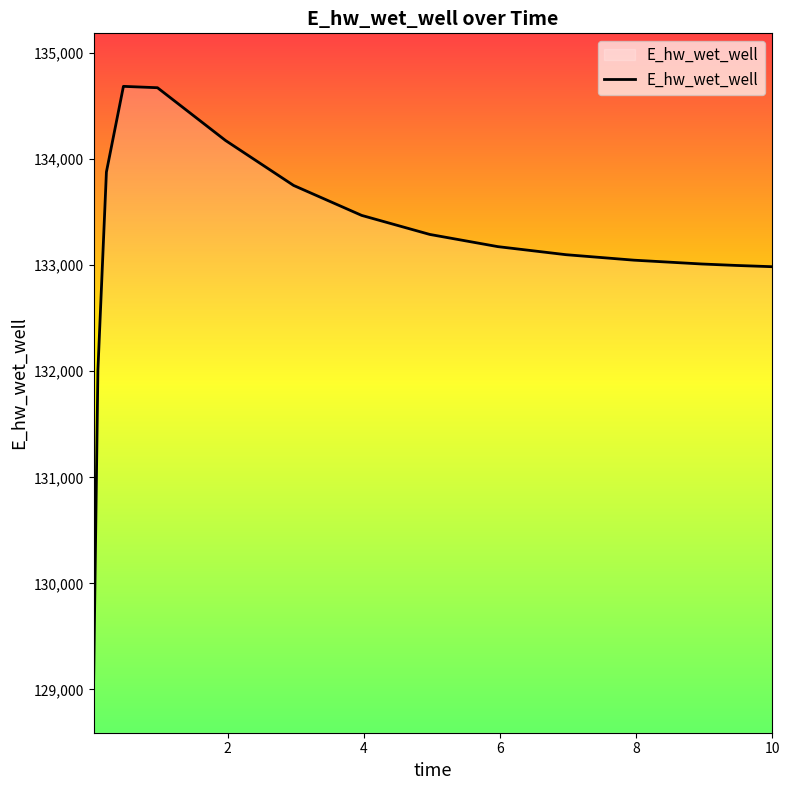

What is the sum of all values?

1997348.5